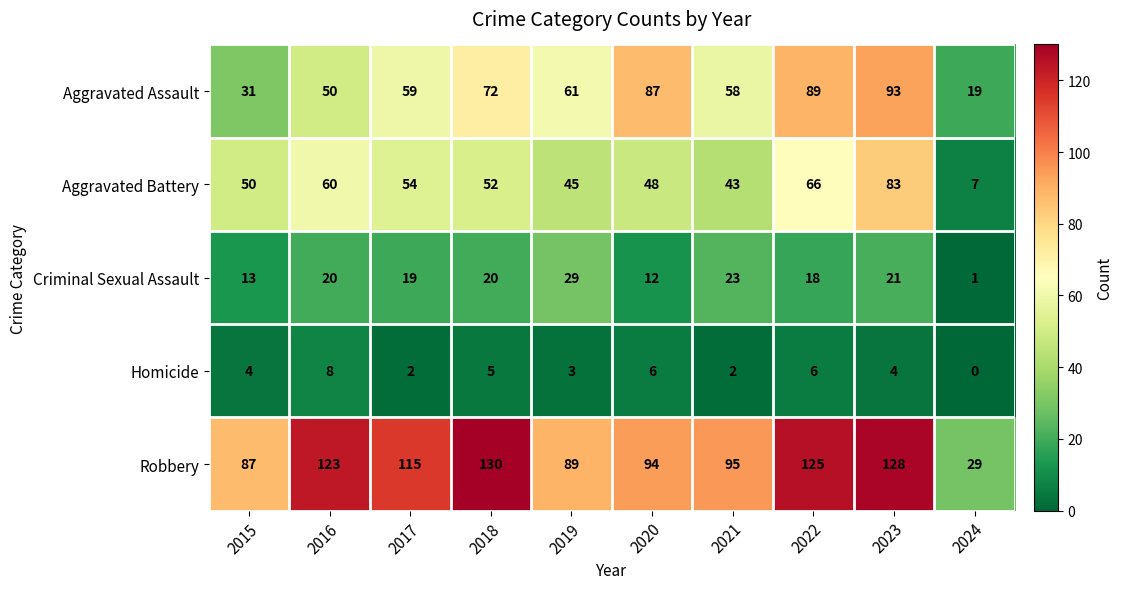

At which category is the sum across all series the highest?

2023